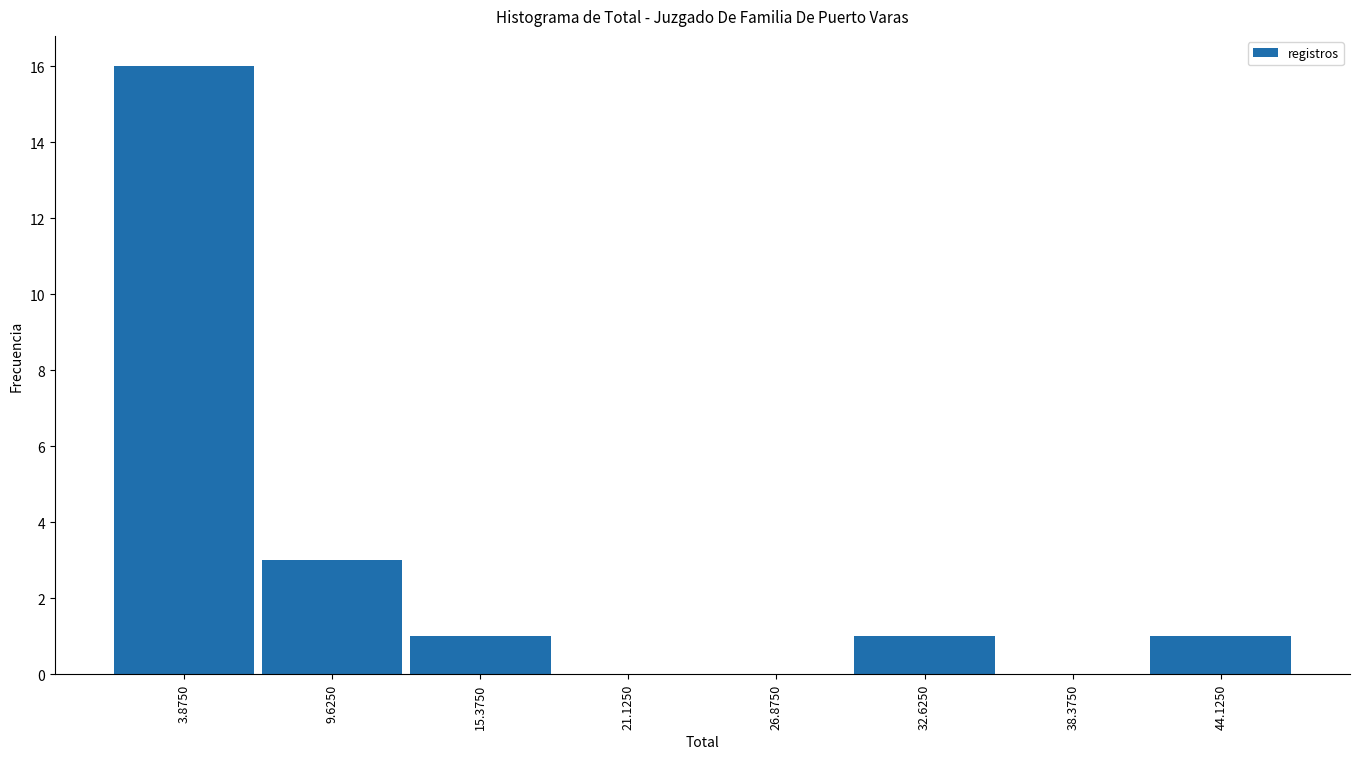

Reading left to right, transcribe this chart: for each bar, give the range it covers on the x-axis and its height. Neither the bar edges nor the heights are printed on the chart, so give them approximately, as read against the axes.

1 to 7: 16
7 to 13: 3
13 to 18: 1
18 to 24: 0
24 to 30: 0
30 to 36: 1
36 to 41: 0
41 to 47: 1